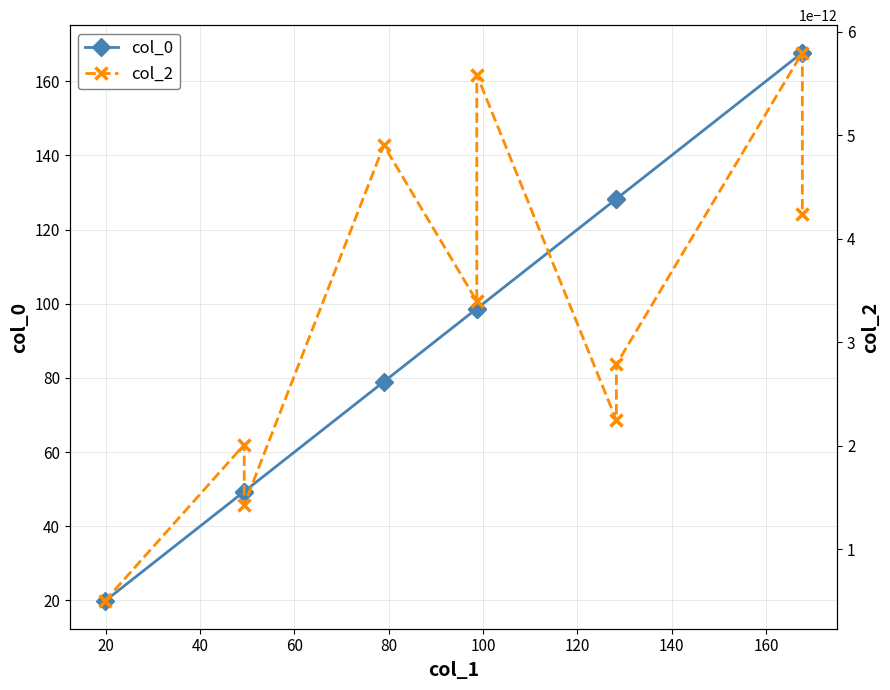

True or false: col_2 and col_0 intersect in this chart.

False